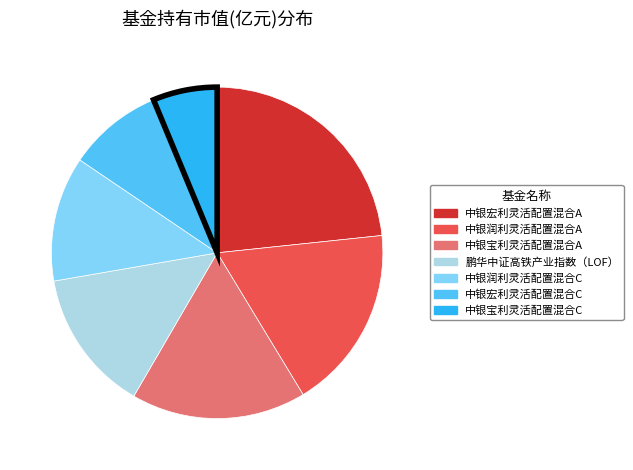

Does 中银宝利灵活配置混合C account for over 50% of the chart?

No